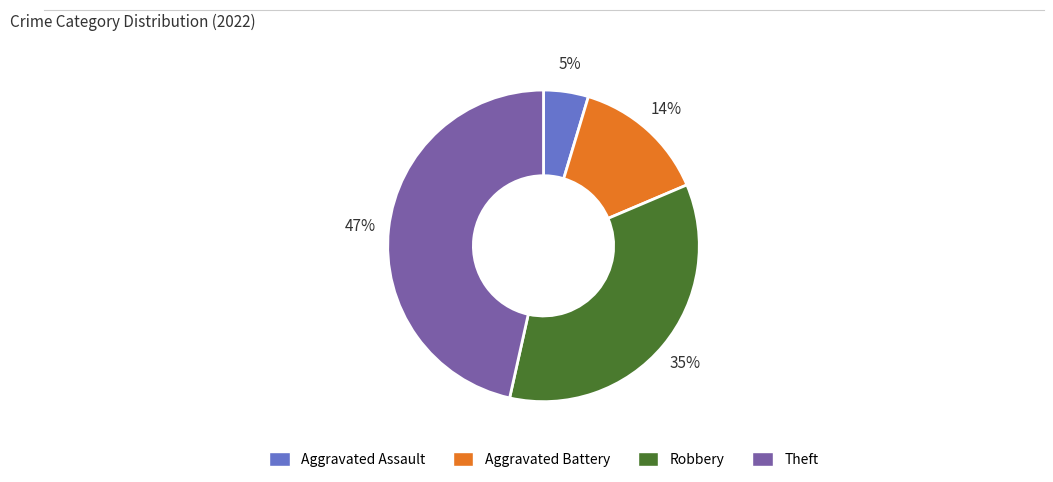

How many segments does this pie chart have?

4